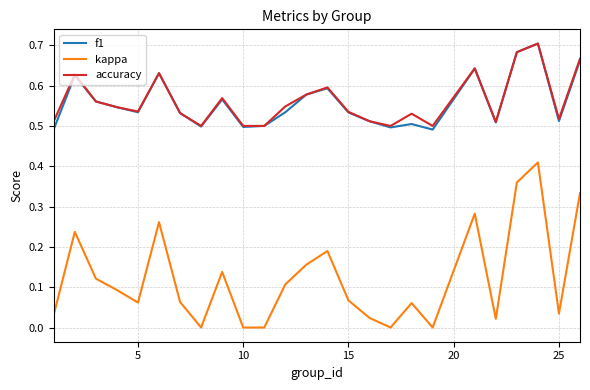

True or false: kappa and f1 cross at least once.

False